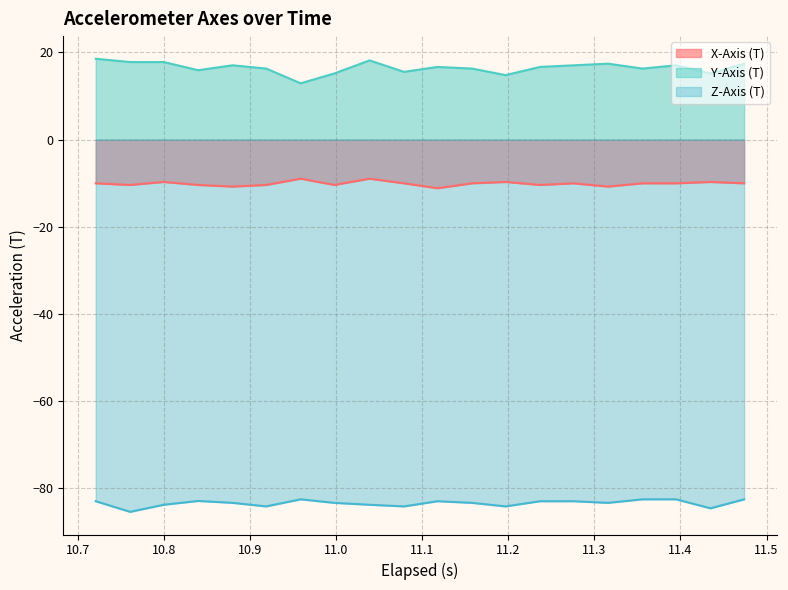

True or false: Y-Axis (T) and X-Axis (T) cross at least once.

False